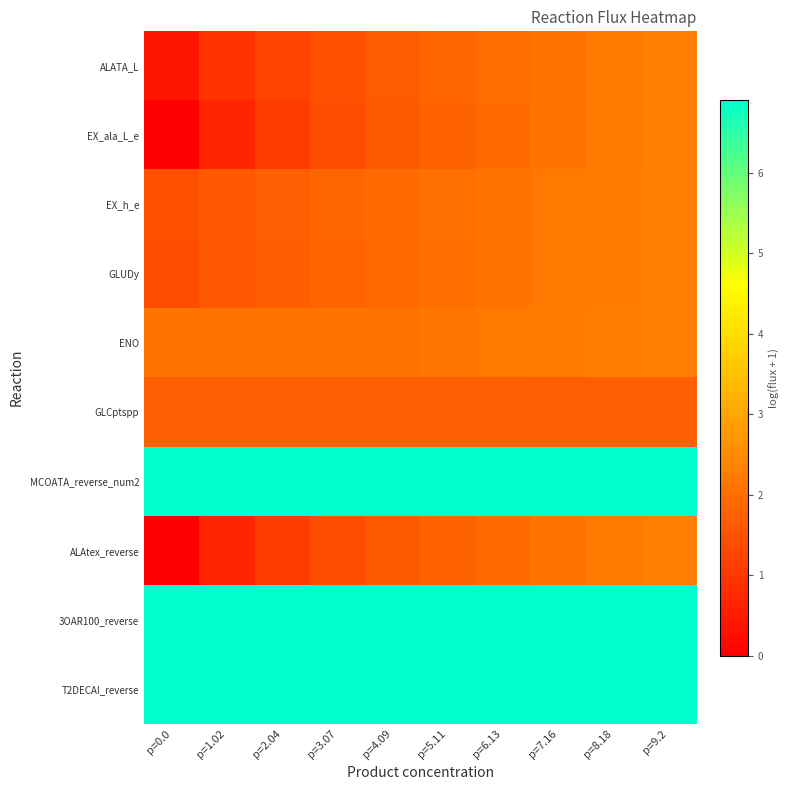

Which label corresponds to the largest value in the chart?

p=9.2